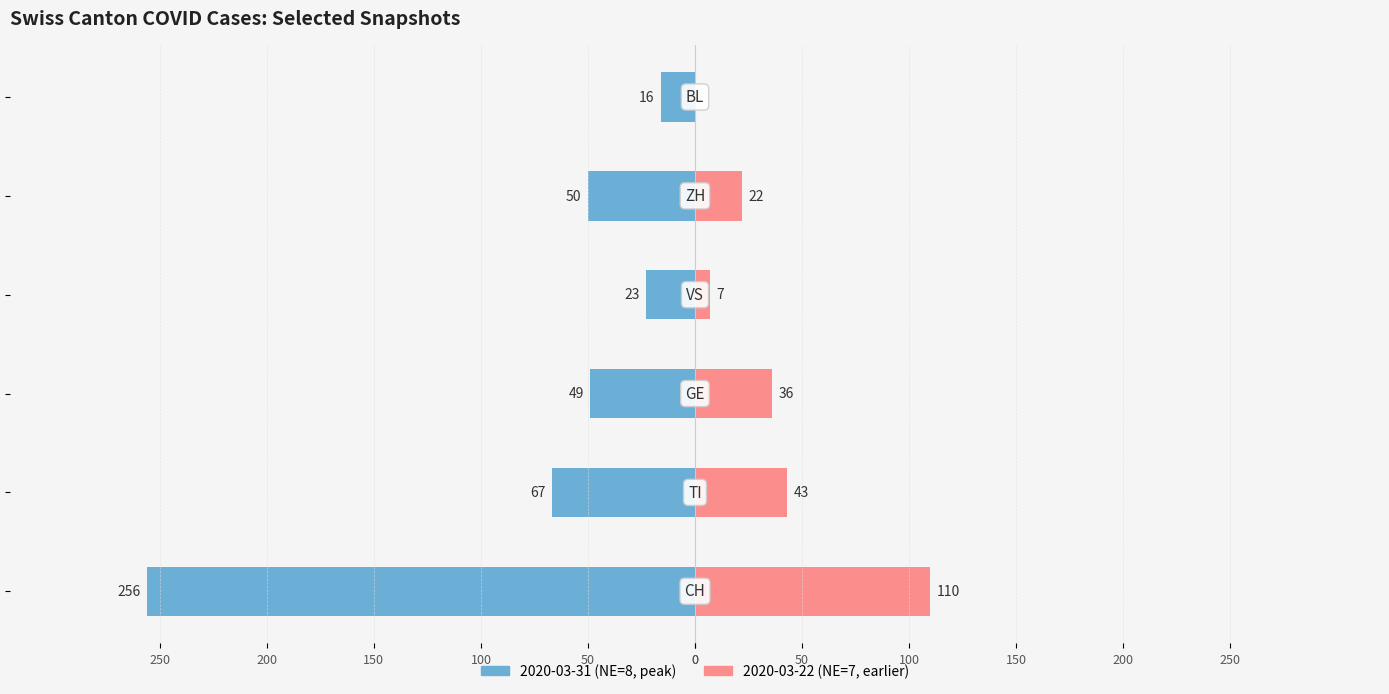

Between 50 and 150, which series saw the biggest shift?

2020-03-31 (NE=8)